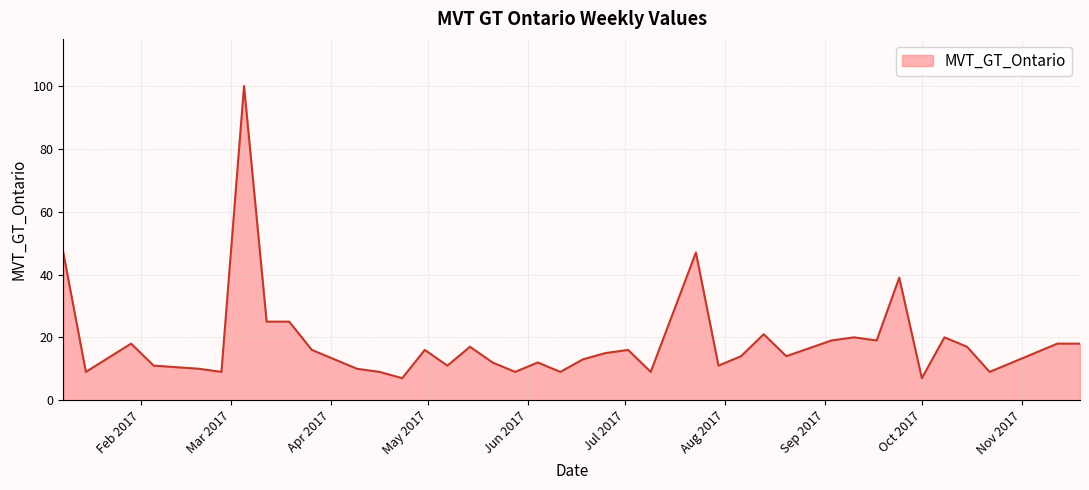

How many lines are shown in the chart?

1